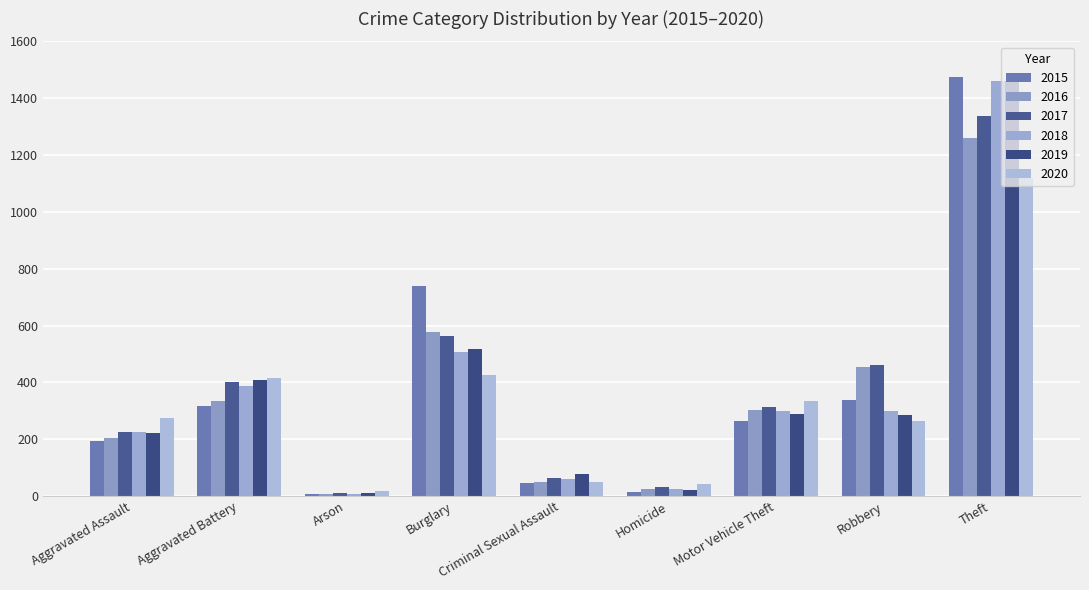

What position from the right is Homicide?

4